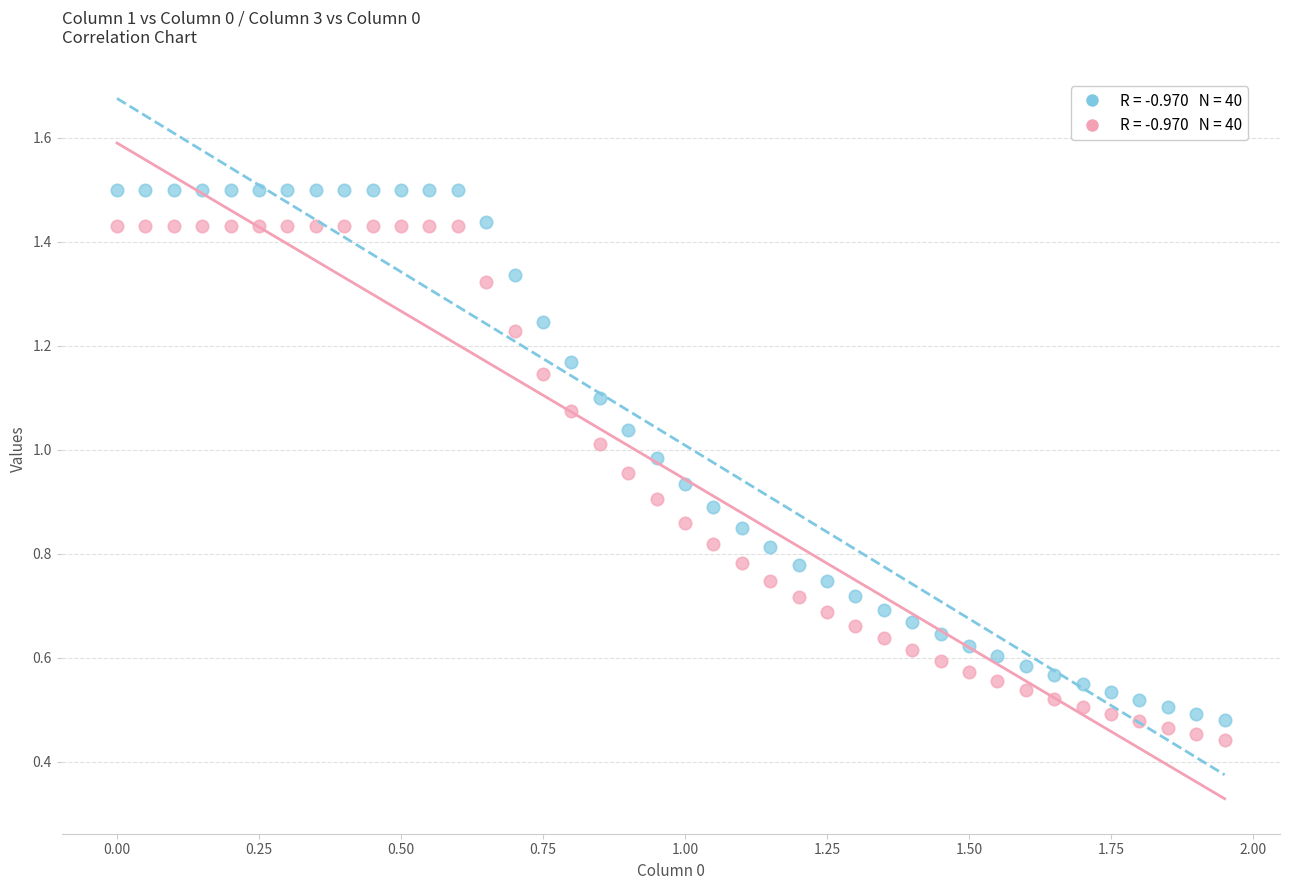

Across all data points, what is the range of X values (max minus min)?

1.9